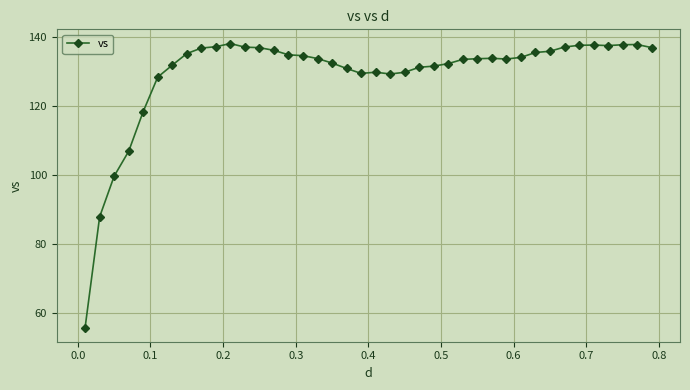

What is the greatest value displayed?

138.1